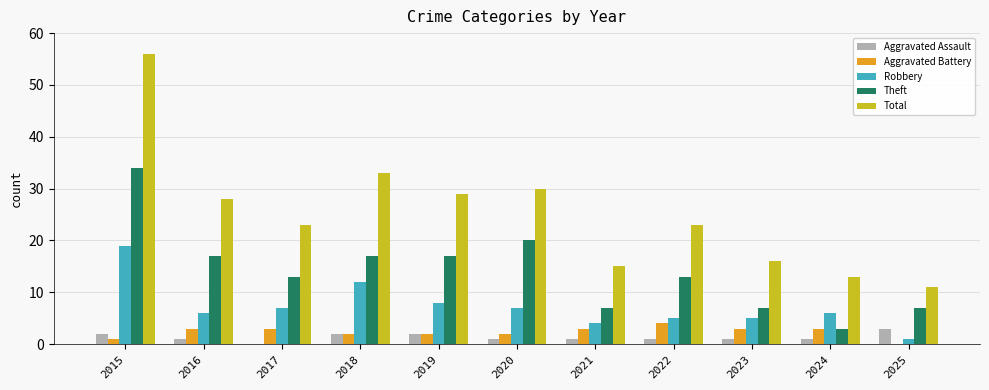

What is the maximum value shown in the chart?

56